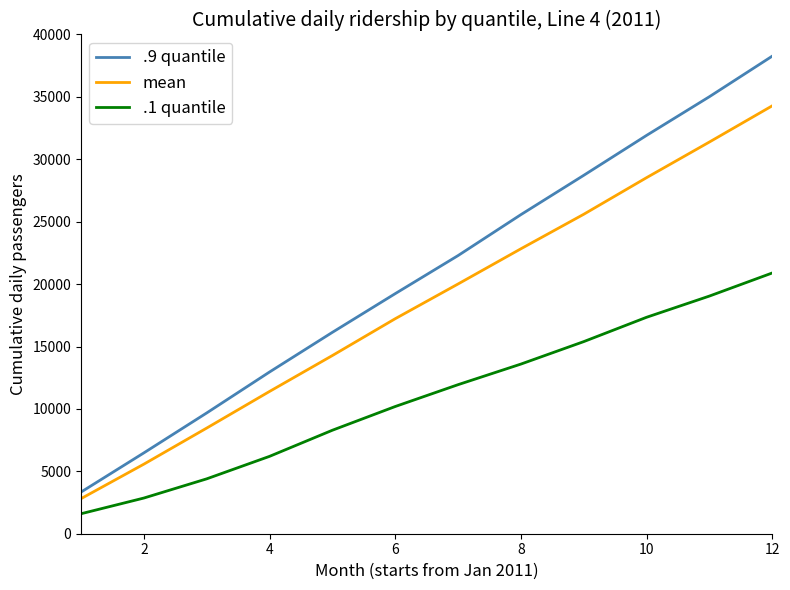

Which series has the largest range (max minus min)?

.9 quantile